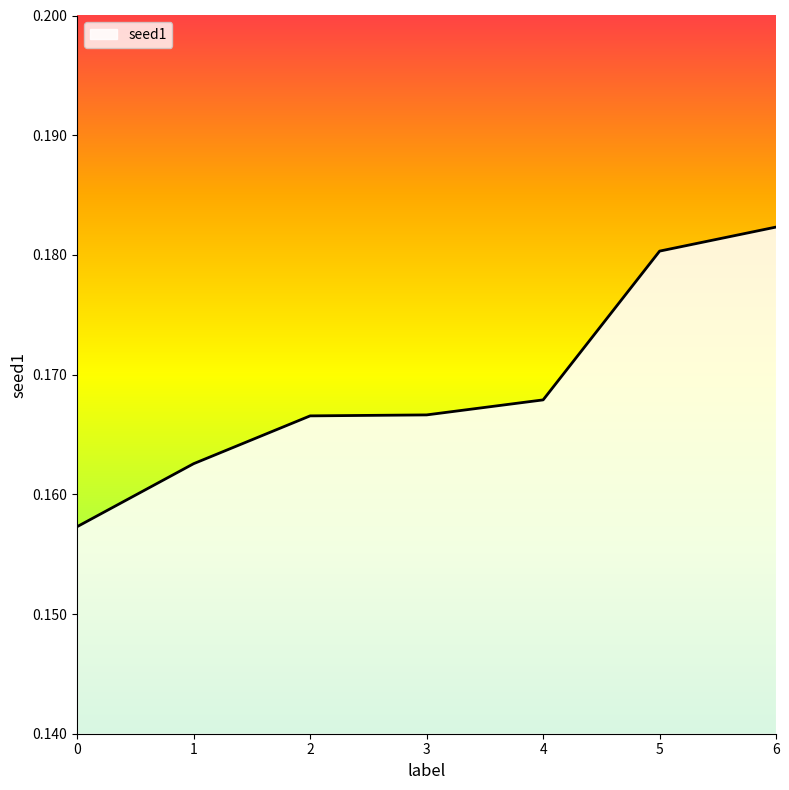

True or false: there are more than 2 points higher than both neighbors.

False